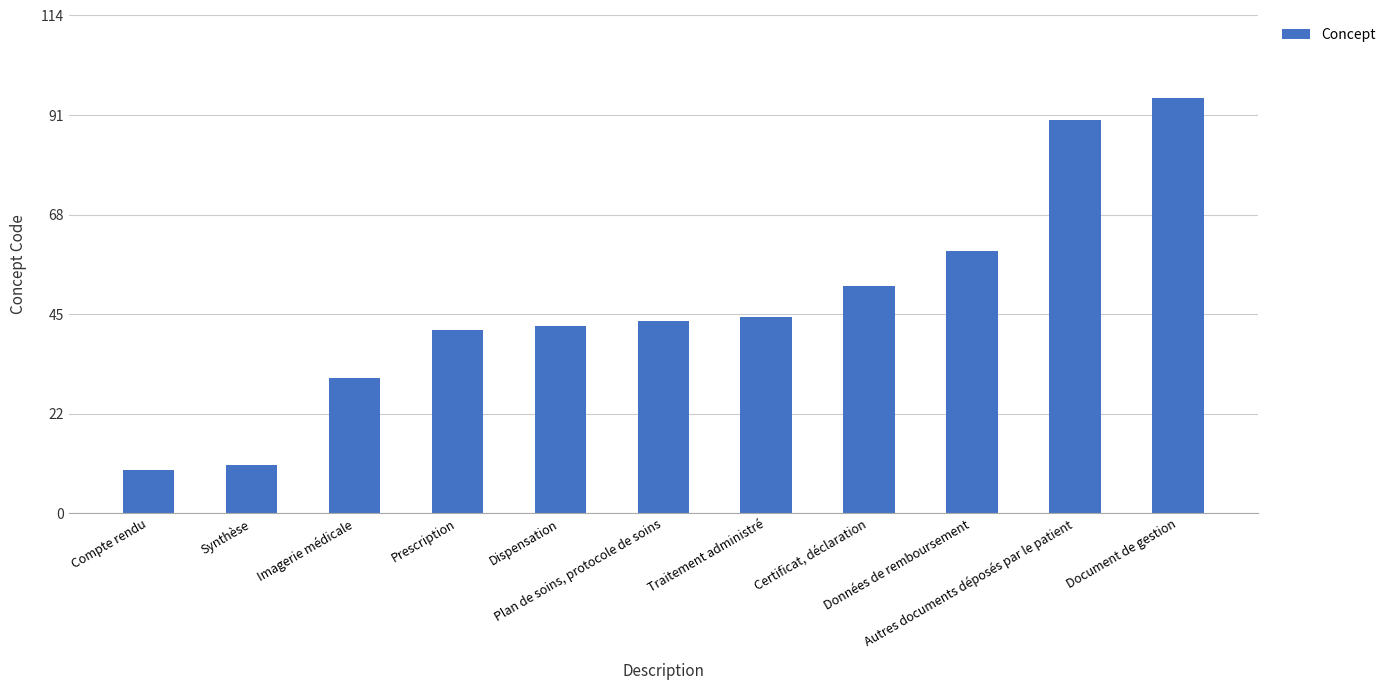

What is the difference between the values at Traitement administré and Données de remboursement?

15